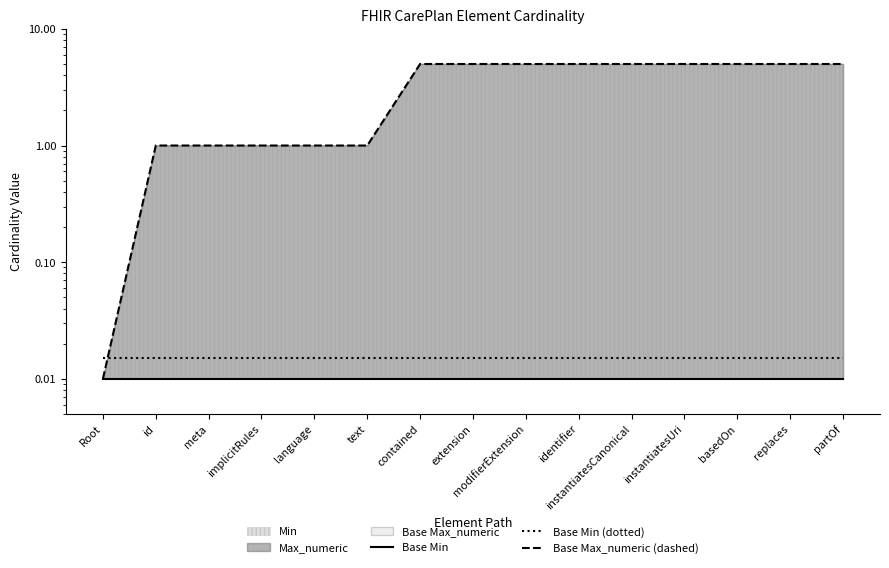

At how many categories does at least one series exceed 3?

9